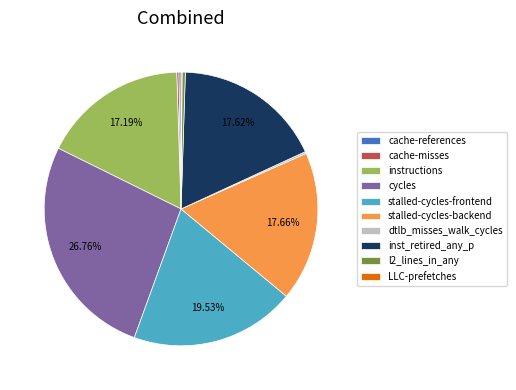

Is it true that inst_retired_any_p is 18% of the pie?

True